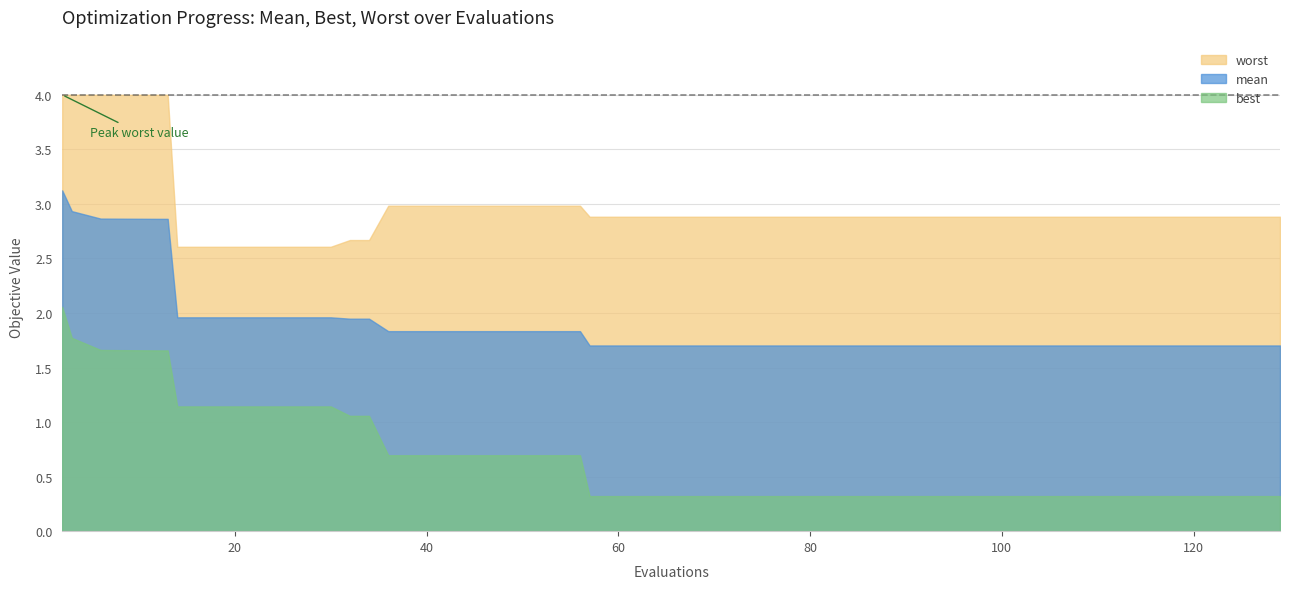

What value does the mean series have at 97?

1.7